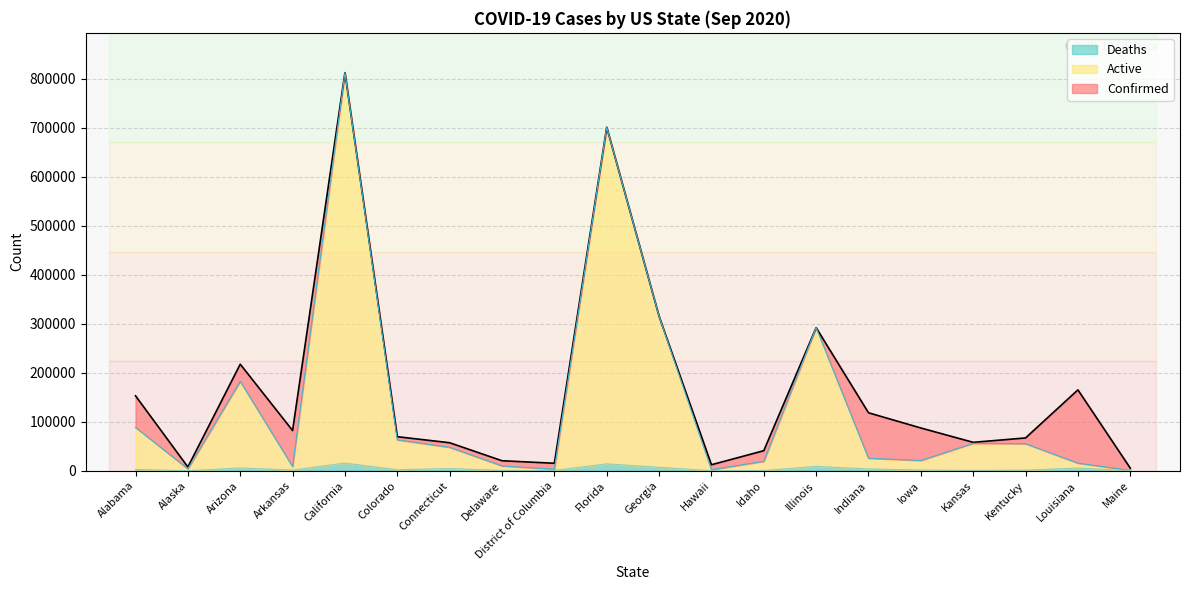

Rank the series at Indiana from lowest to highest value.

Deaths, Active, Confirmed